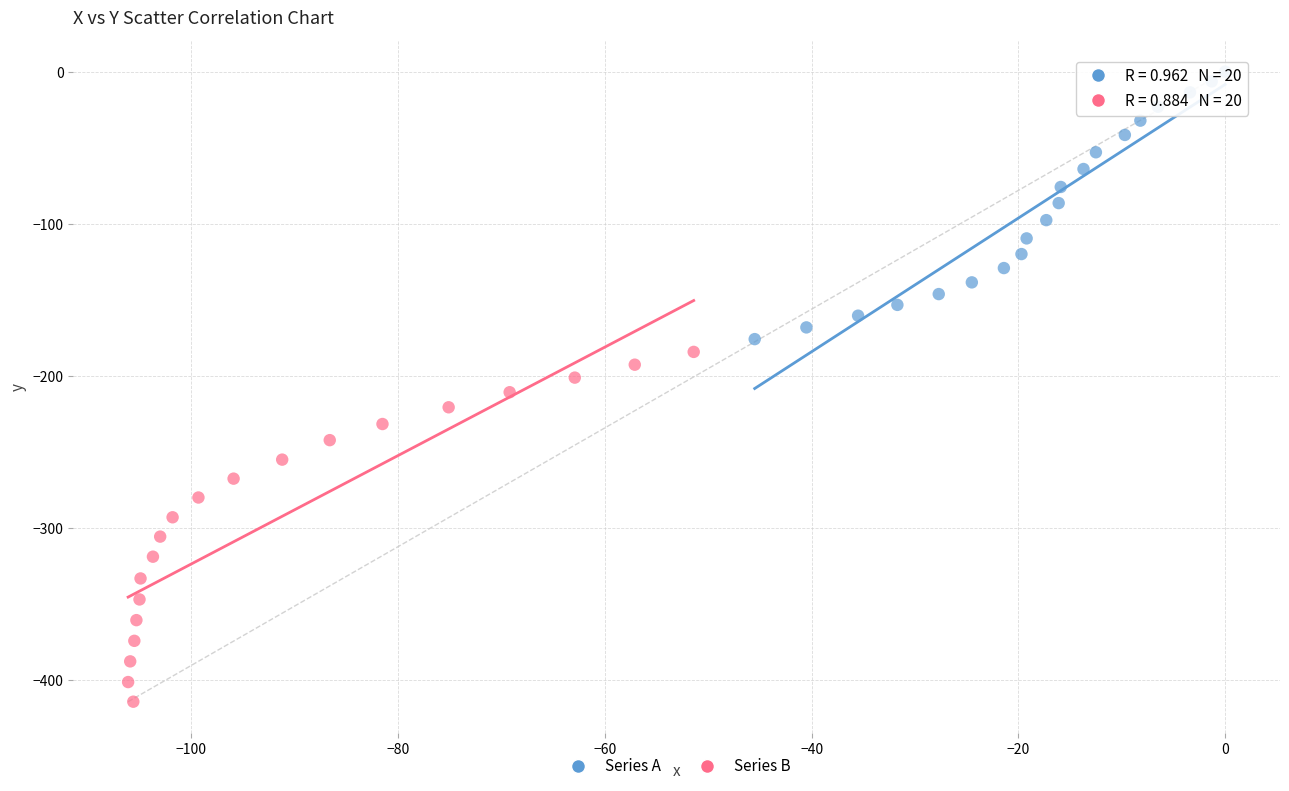

Which series has the widest spread of Y values?

Series B